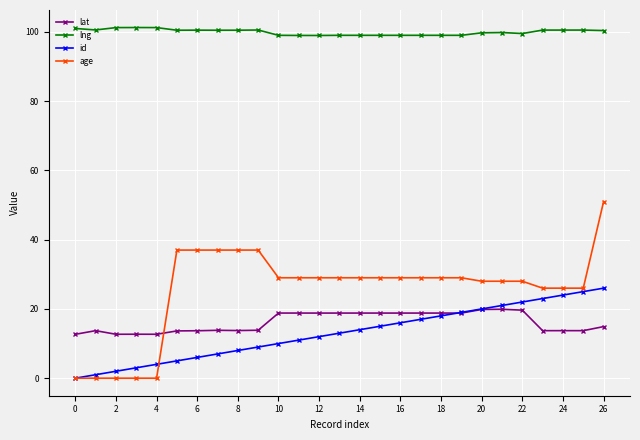

True or false: lat has more than 0 interior local peaks.

True